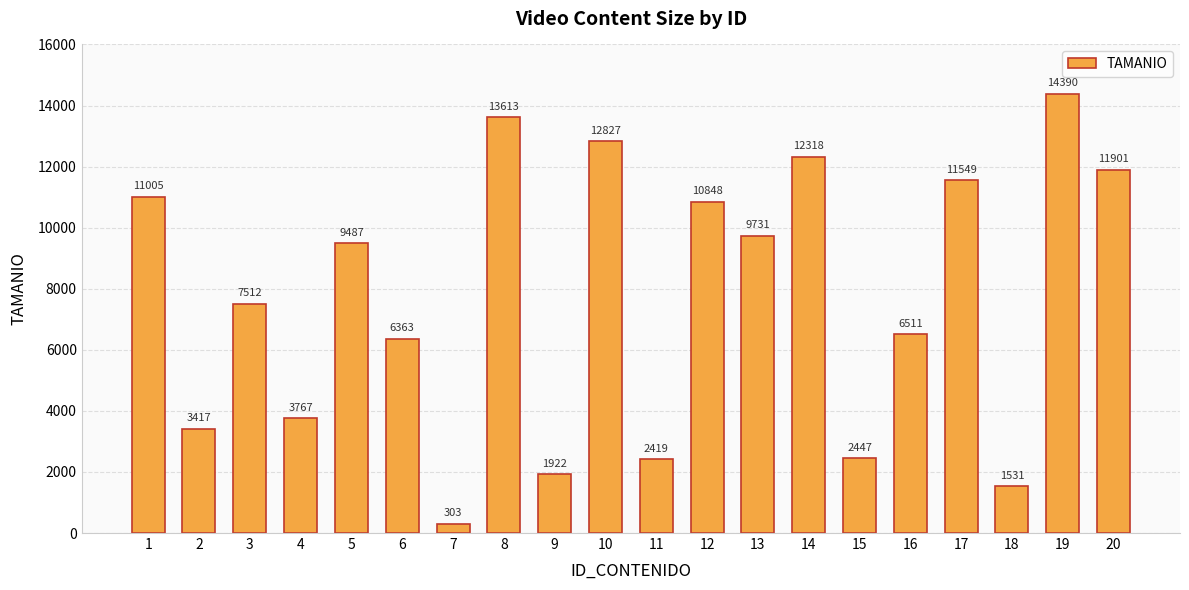

Which category has the lowest value across all series?

7